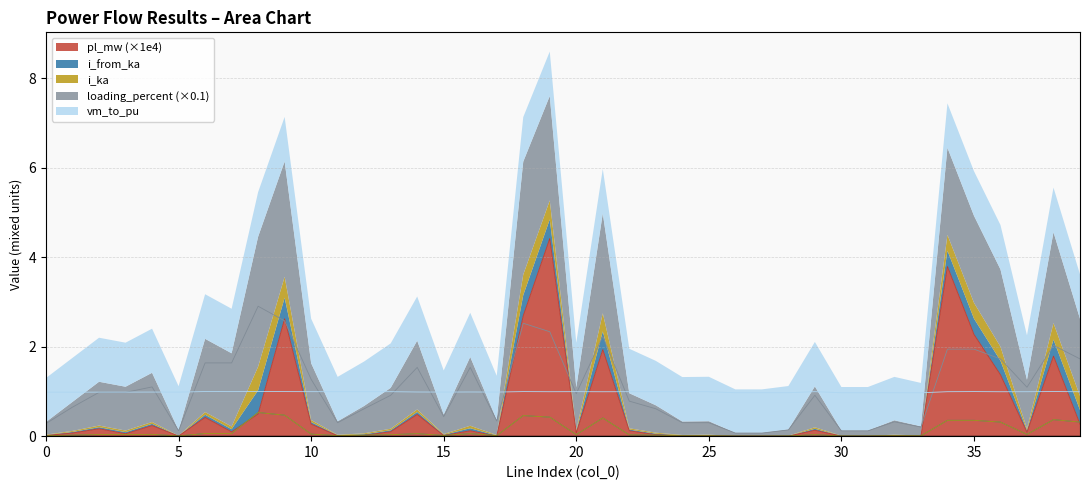

Between 14 and 27, which is larger?

14